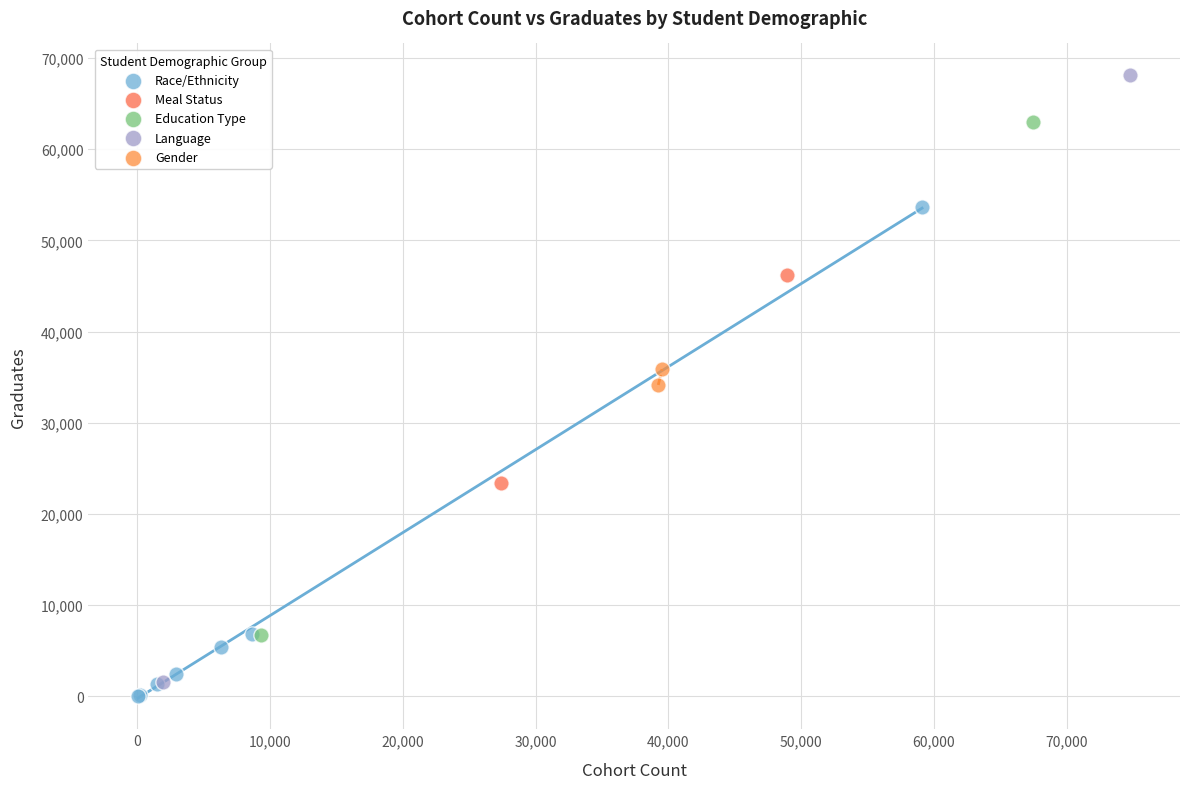

Which series has the widest spread of Y values?

Language